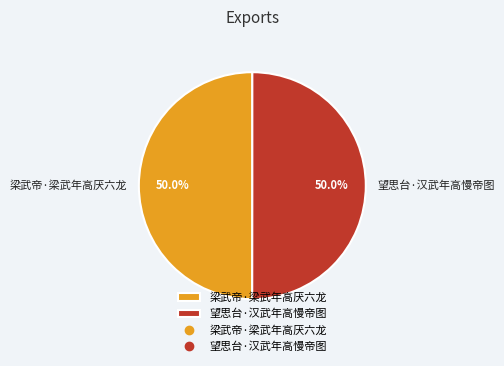

The 望思台·汉武年高慢帝图 slice represents 38% of the pie. True or false?

False